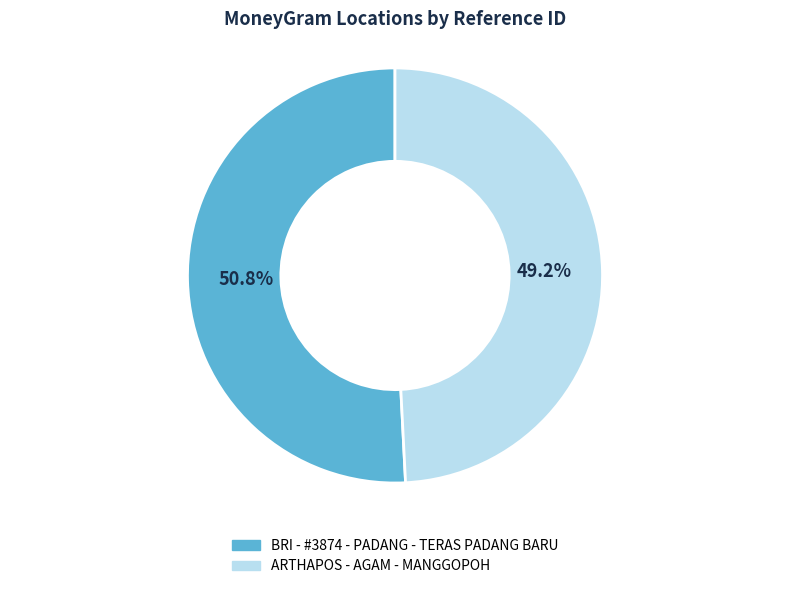

The ARTHAPOS - AGAM - MANGGOPOH slice represents 49% of the pie. True or false?

True